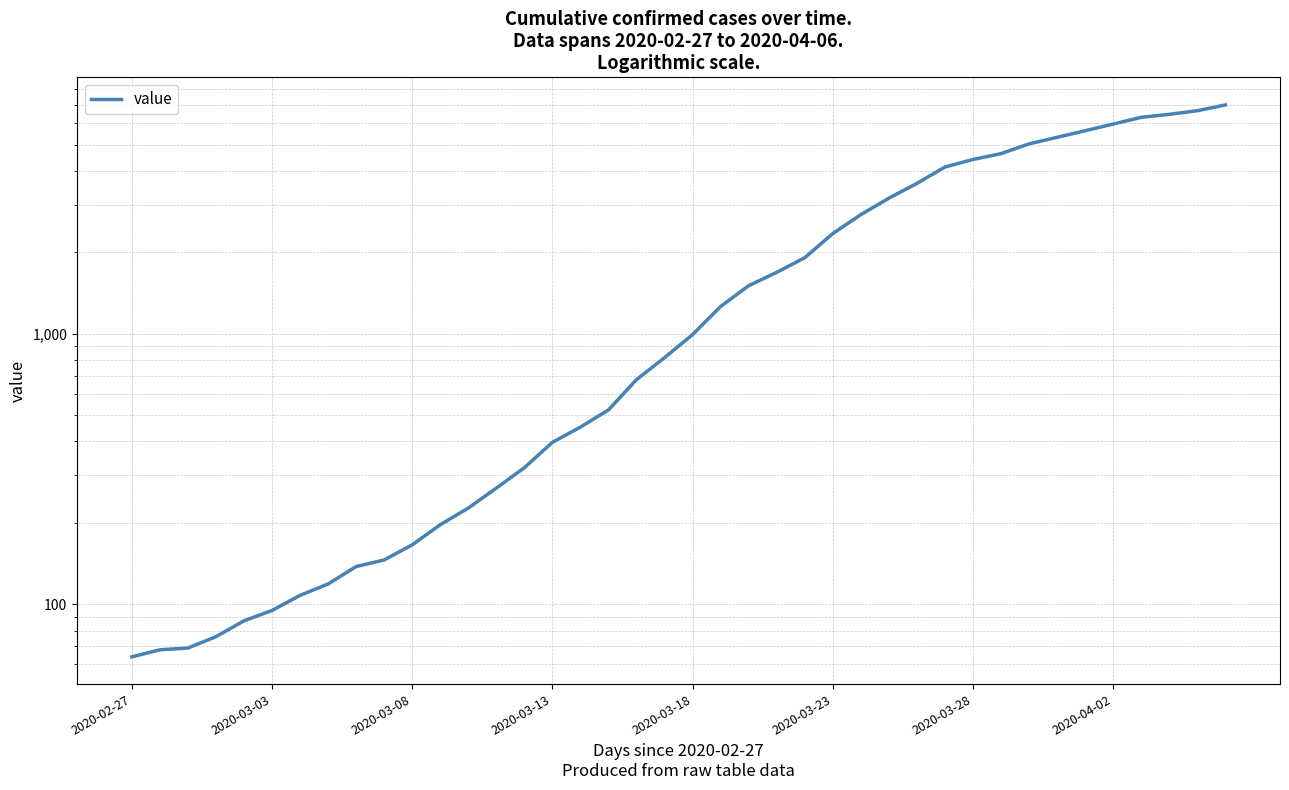

What is the difference between the second highest and minimum values?

6600